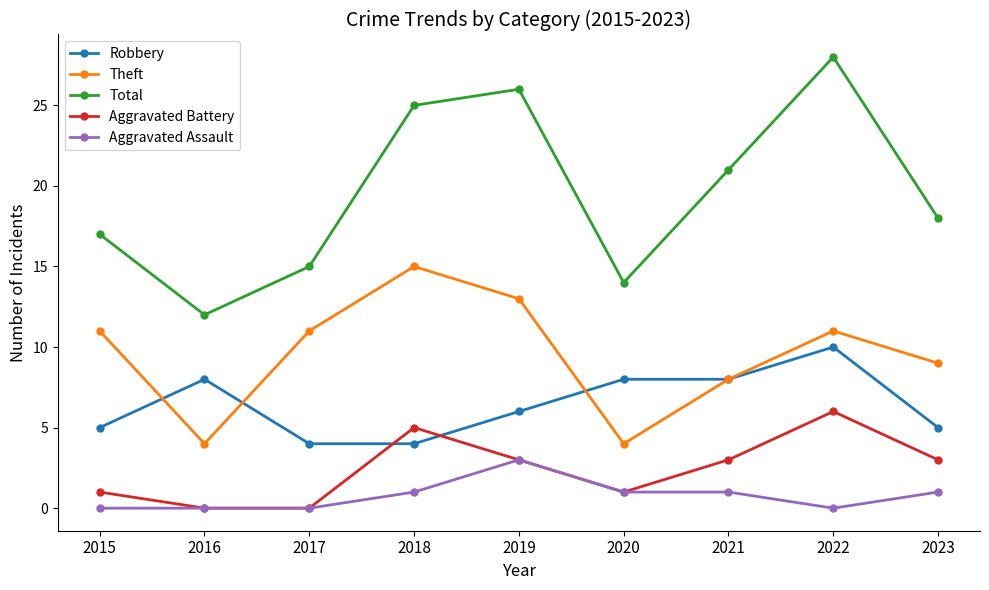

Where is the first local maximum for Total?

2019